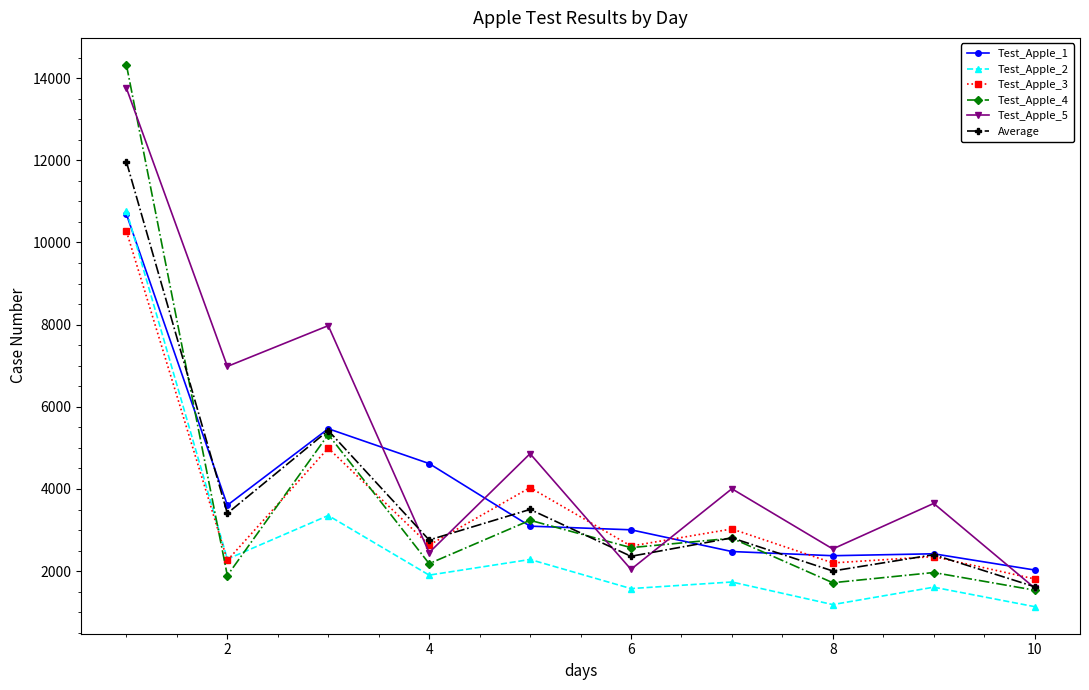

Which series ends up on top after the final intersection of Test_Apple_1 and Test_Apple_5?

Test_Apple_1